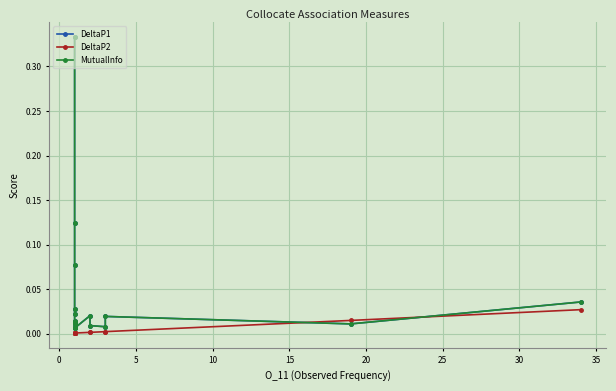

Between 10 and 15, which is larger?

10